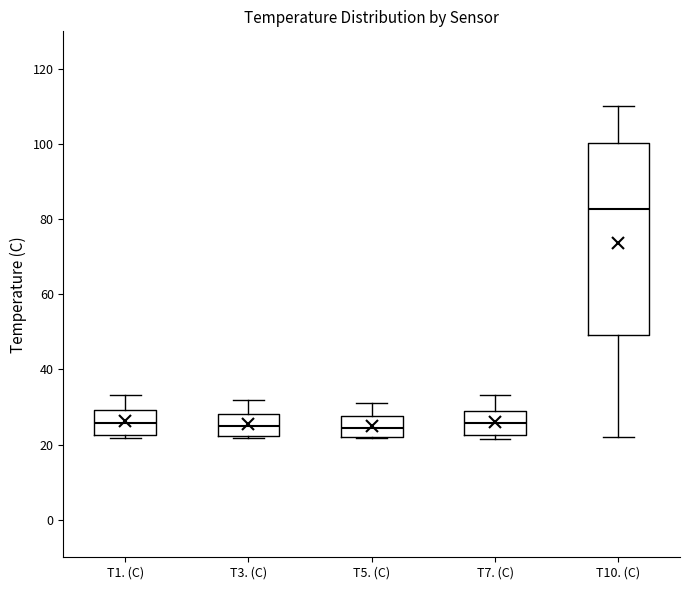

Reading left to right, transcribe this box plot: for each box, give where its median line is, the range the box spans, and where its two whiskers end, as read against the y-axis. The values are not printed on the chart, so give them approximately, as read against the axis.

T1. (C): median 26, box 22 to 30, whiskers 22 (just below the box's lower edge) to 34
T3. (C): median 24, box 22 to 28, whiskers 22 to 32
T5. (C): median 24, box 22 to 28, whiskers 22 to 32
T7. (C): median 26, box 22 to 28, whiskers 22 (just below the box's lower edge) to 34
T10. (C): median 82, box 50 to 100, whiskers 22 to 110